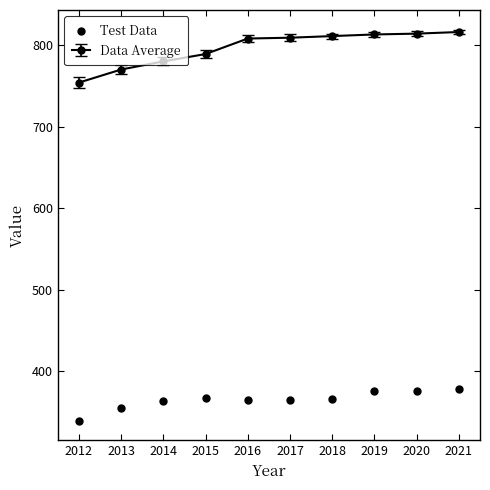

What is the ratio of the value at 2019 to the value at 2012?

1.1